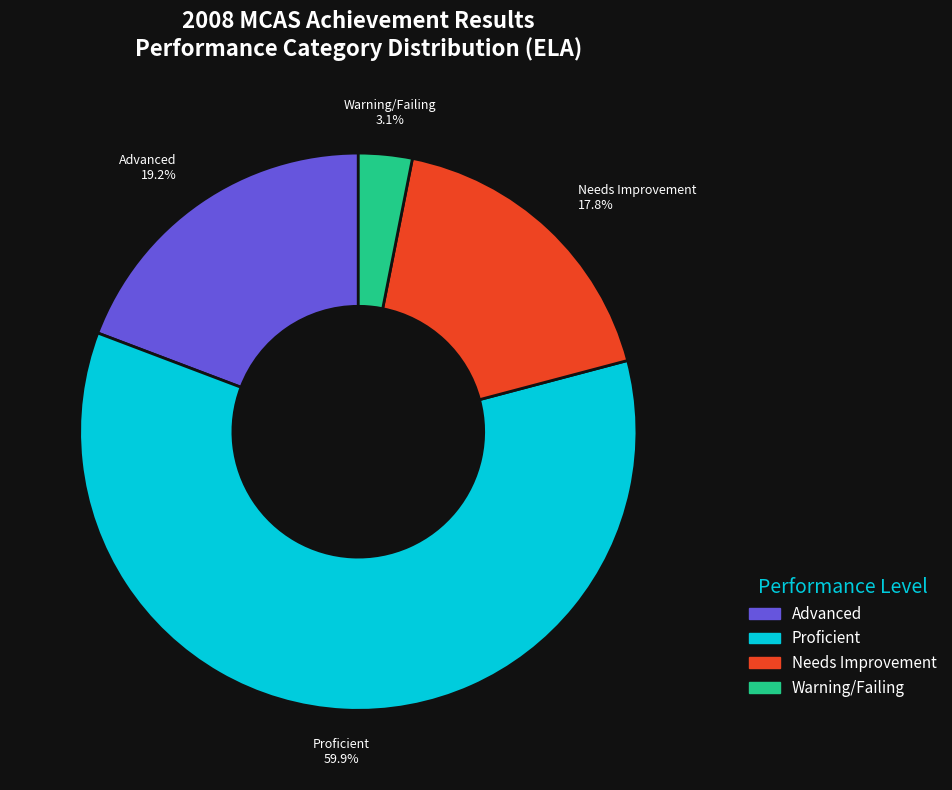

Does any single category account for the majority?

Yes